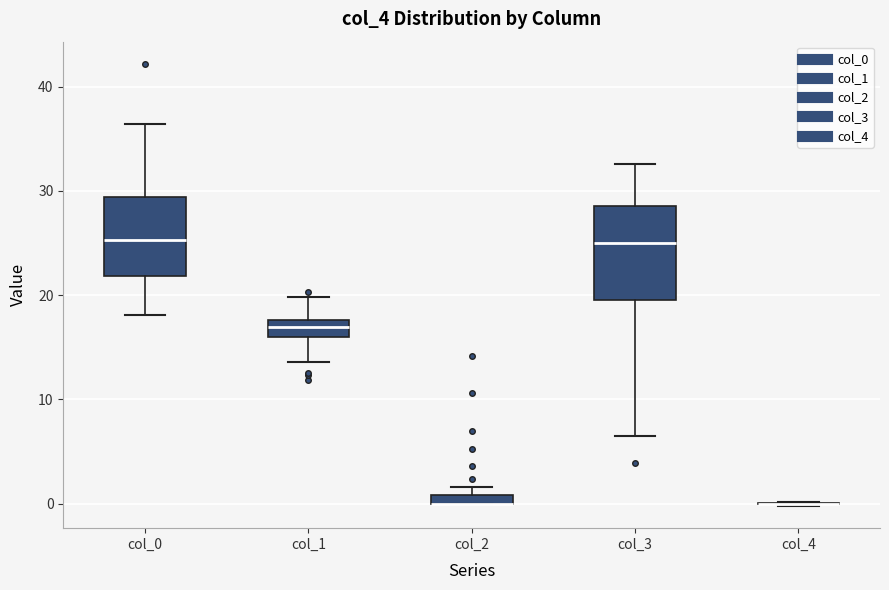

Where is the lower edge of the box for col_2 on the y-axis? The values are not printed on the chart, so give them approximately, as read against the axis.

0